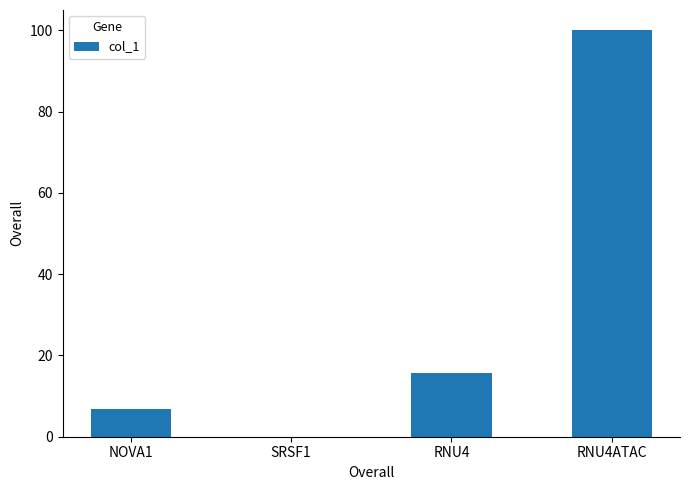

What is the change in value from SRSF1 to RNU4?

+15.6